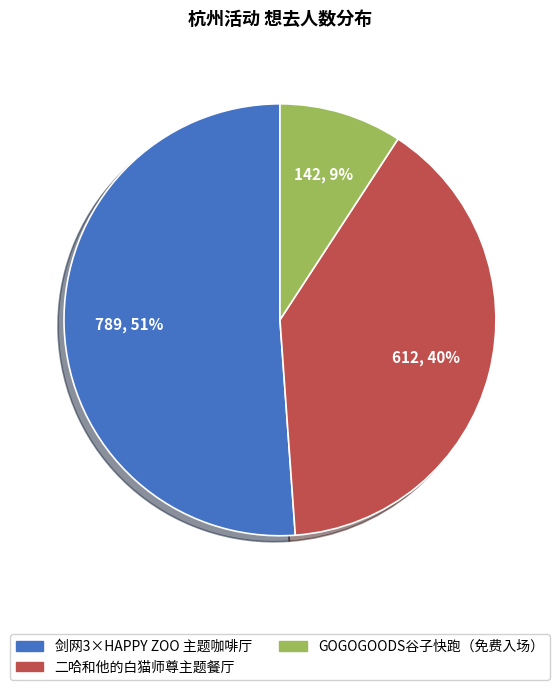

To the nearest percent, what is the combined percentage of 二哈和他的白猫师尊主题餐厅 and 剑网3×HAPPY ZOO 主题咖啡厅?

91%